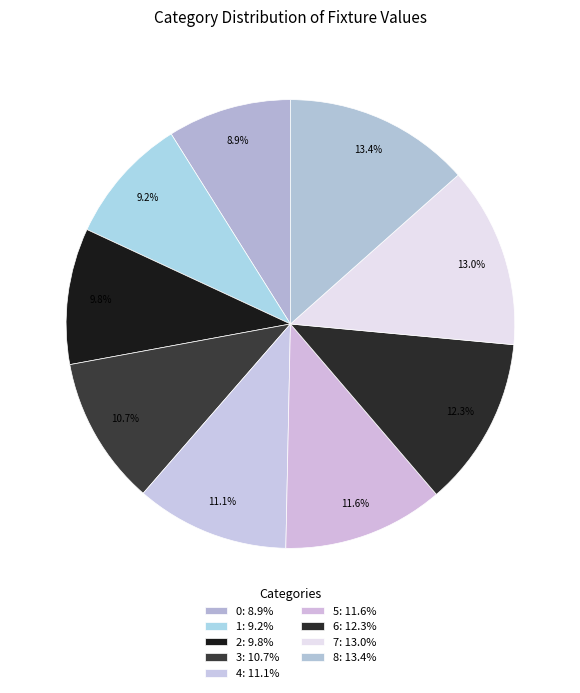

Count the number of slices in the pie.

9